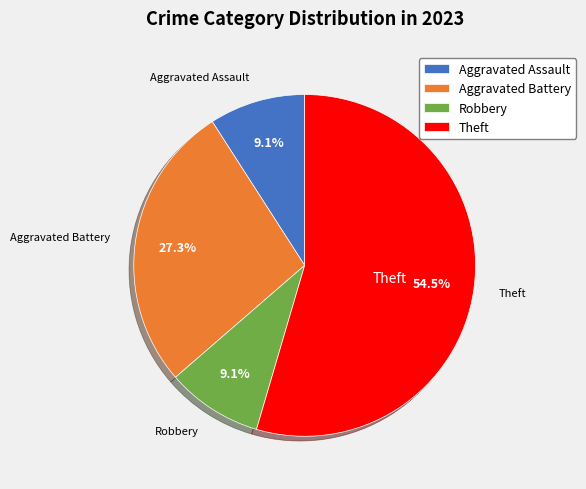

True or false: Aggravated Assault accounts for 19% of the total.

False